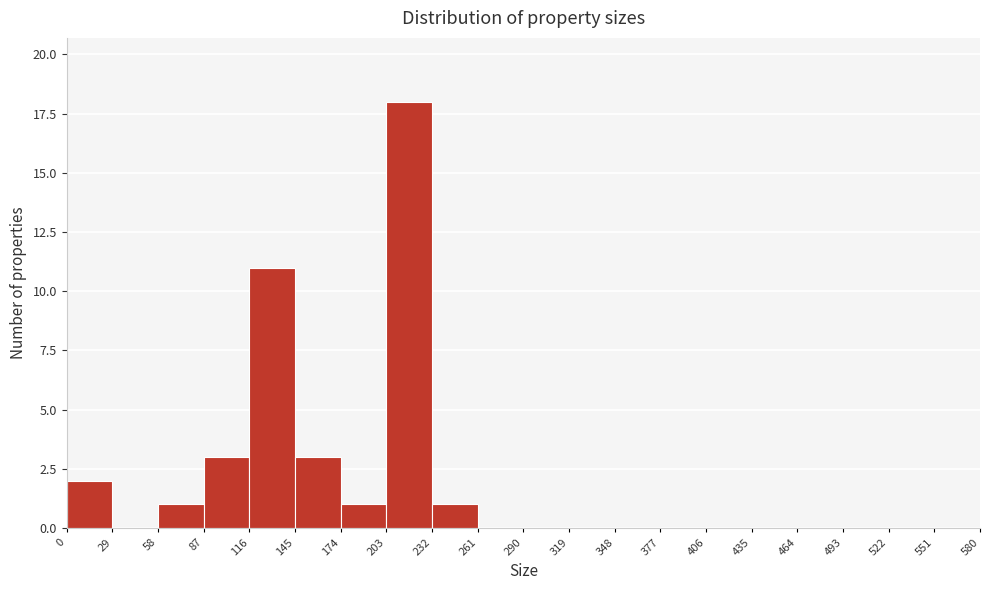

How tall is the bar that spans 87 to 116 on the x-axis? The values are not printed on the chart, so give them approximately, as read against the axis.

3